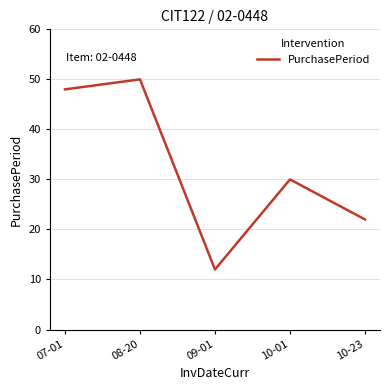

List the labels in order of value, smallest first.

09-01, 10-23, 10-01, 07-01, 08-20